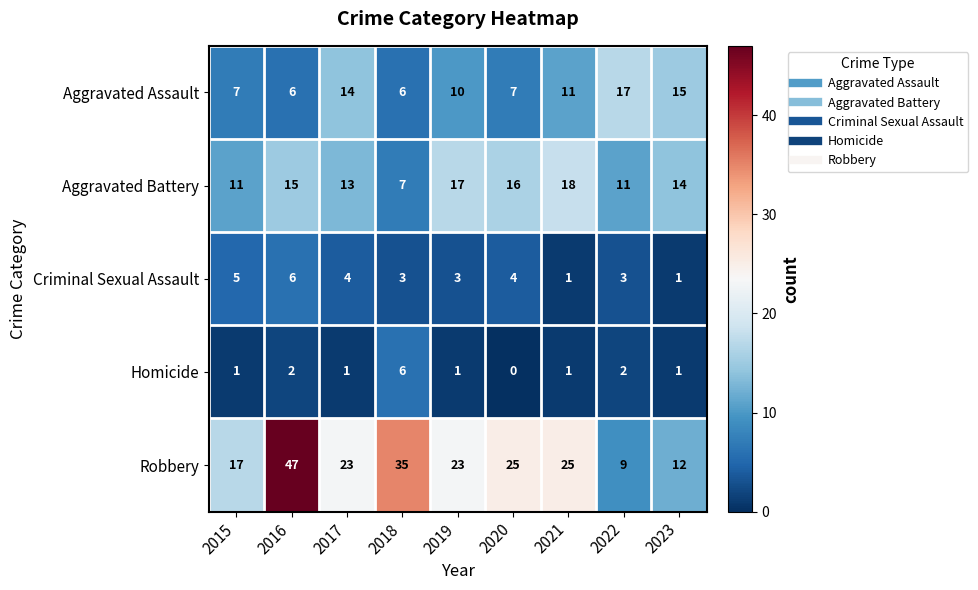

At which category is the sum across all series the highest?

2016